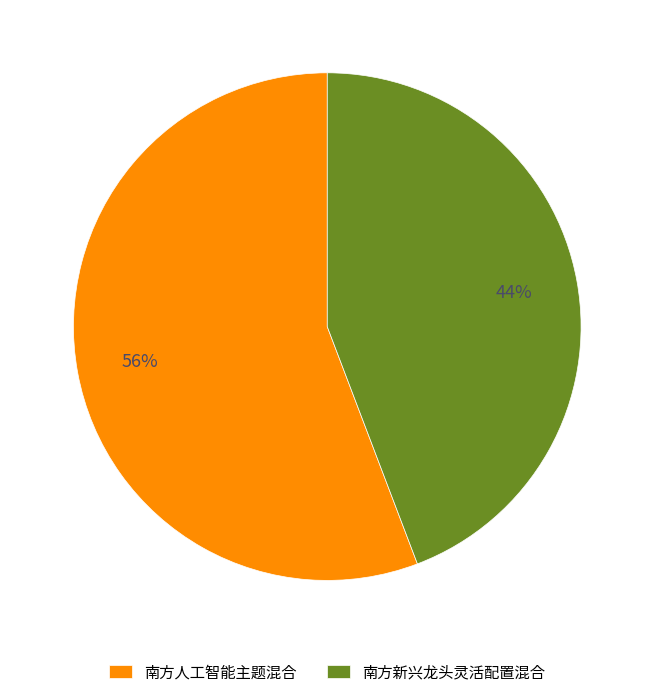

Is there any slice that represents more than half of the pie?

Yes